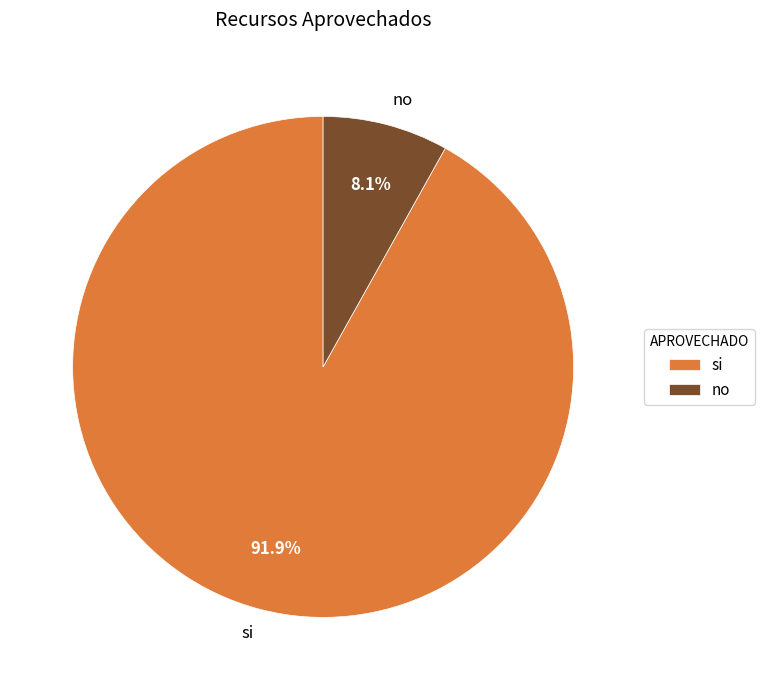

Which category has the biggest portion of the pie?

si